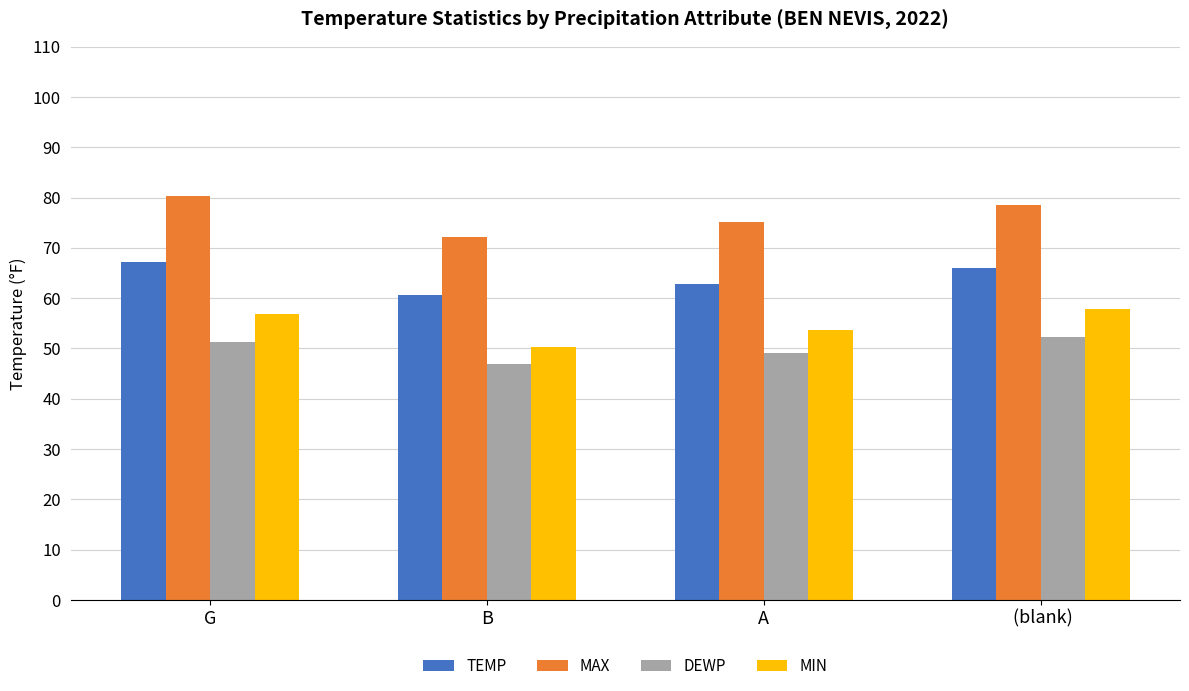

What is the label of the 2nd bar from the left?

B